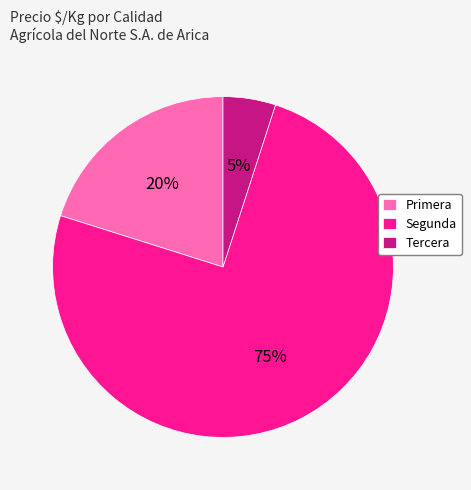

True or false: Tercera accounts for 5% of the total.

True